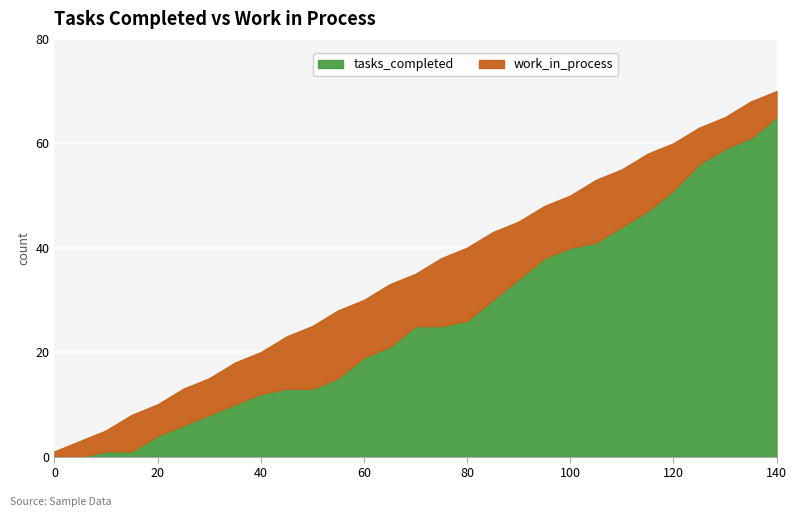

What is the total value across all series at 60?

30